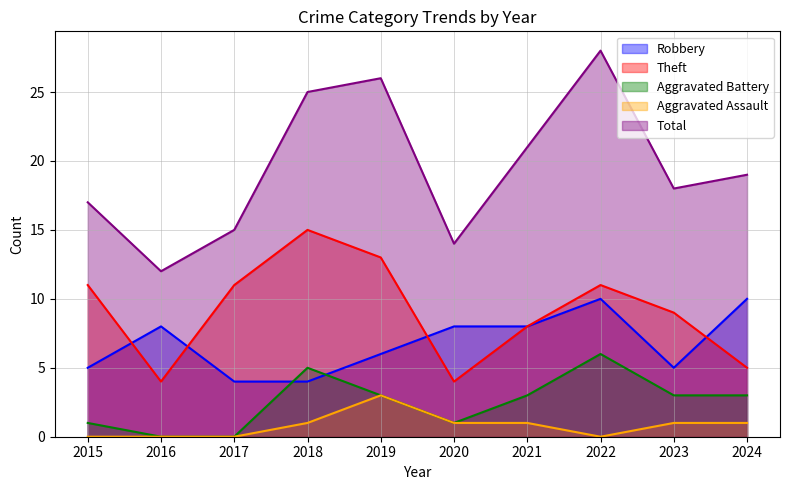

Does the chart have visible grid lines?

Yes